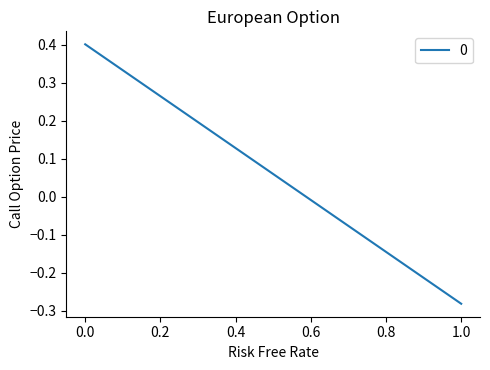

What is the change in value from 0 to 1?

-0.7